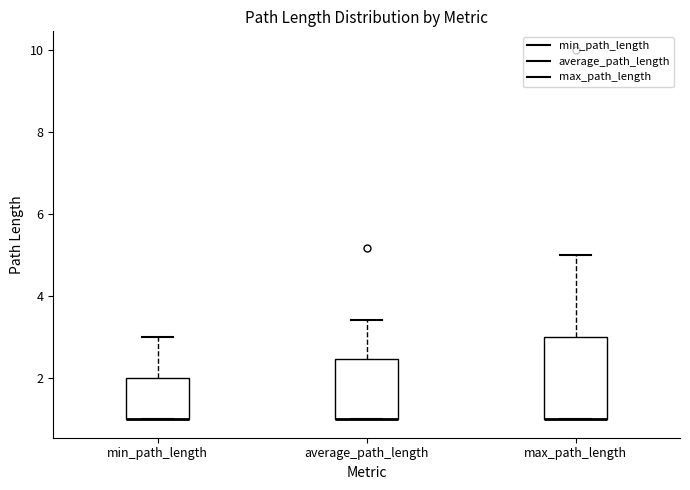

Reading left to right, transcribe this box plot: for each box, give where its median line is, the range the box spans, and where its two whiskers end, as read against the y-axis. The values are not printed on the chart, so give them approximately, as read against the axis.

min_path_length: median 1.0 (drawn on the box's lower edge), box 1.0 to 2.0, whiskers 1.0 to 3.0
average_path_length: median 1.0 (drawn on the box's lower edge), box 1.0 to 2.4, whiskers 1.0 to 3.4
max_path_length: median 1.0 (drawn on the box's lower edge), box 1.0 to 3.0, whiskers 1.0 to 5.0